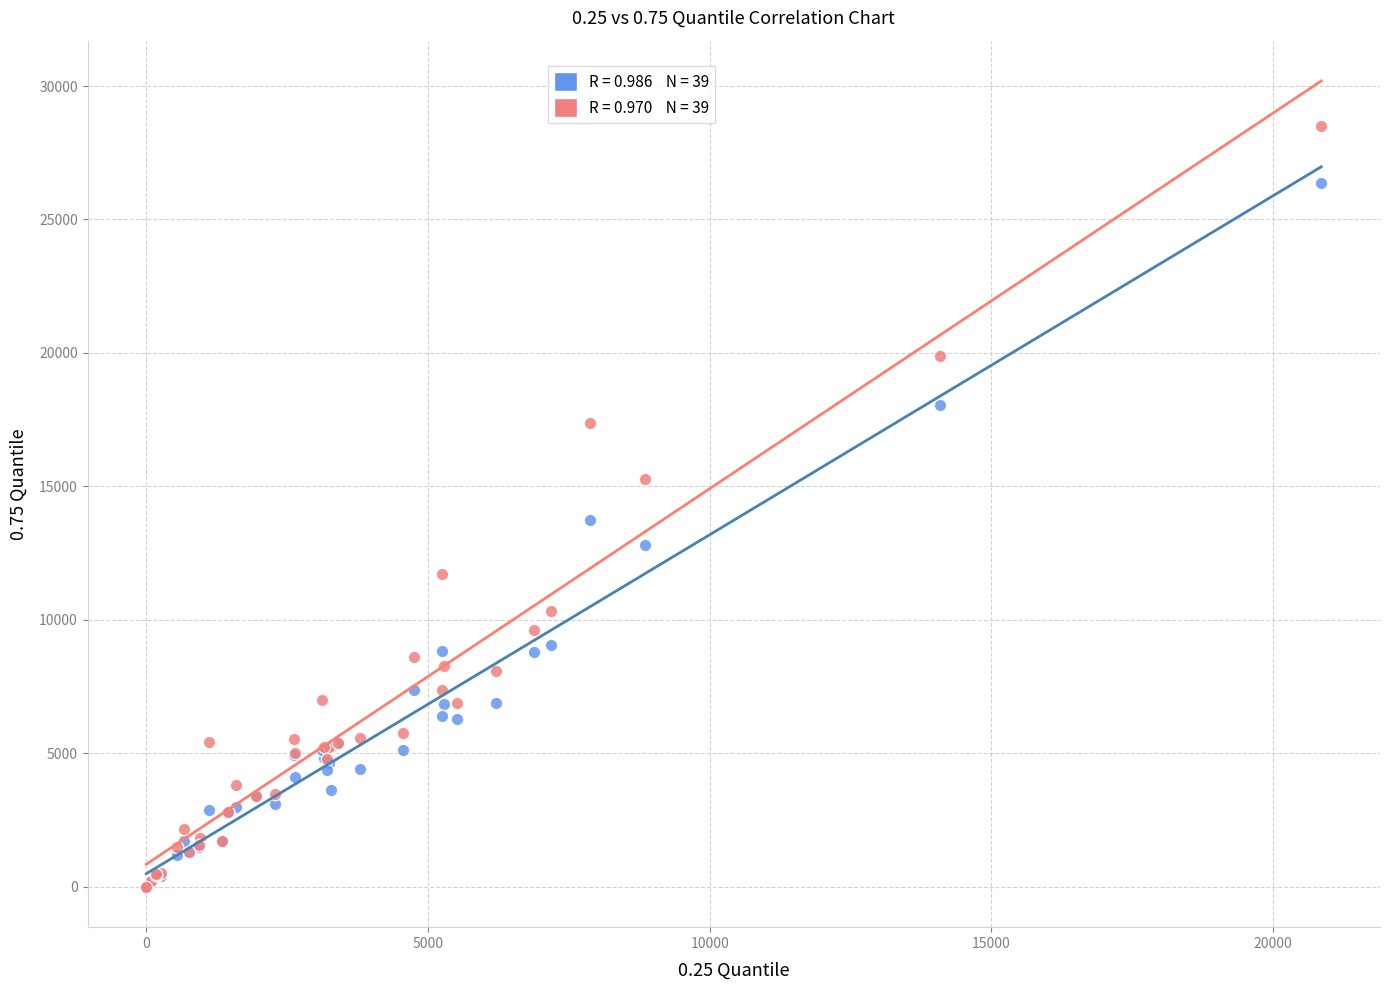

Across all series, what Y value is closest to 14249?

13732